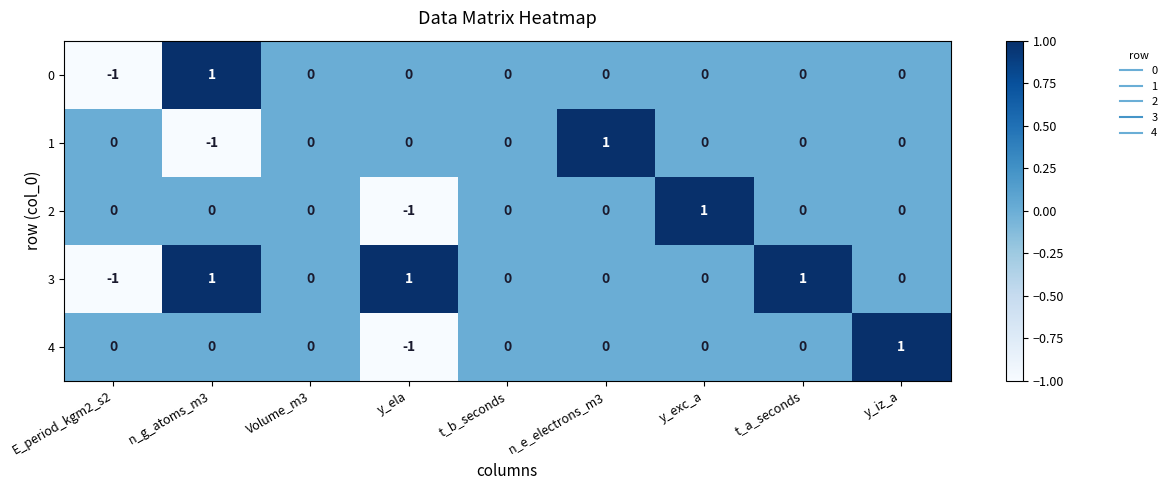

At which label does 4 reach its minimum?

y_ela